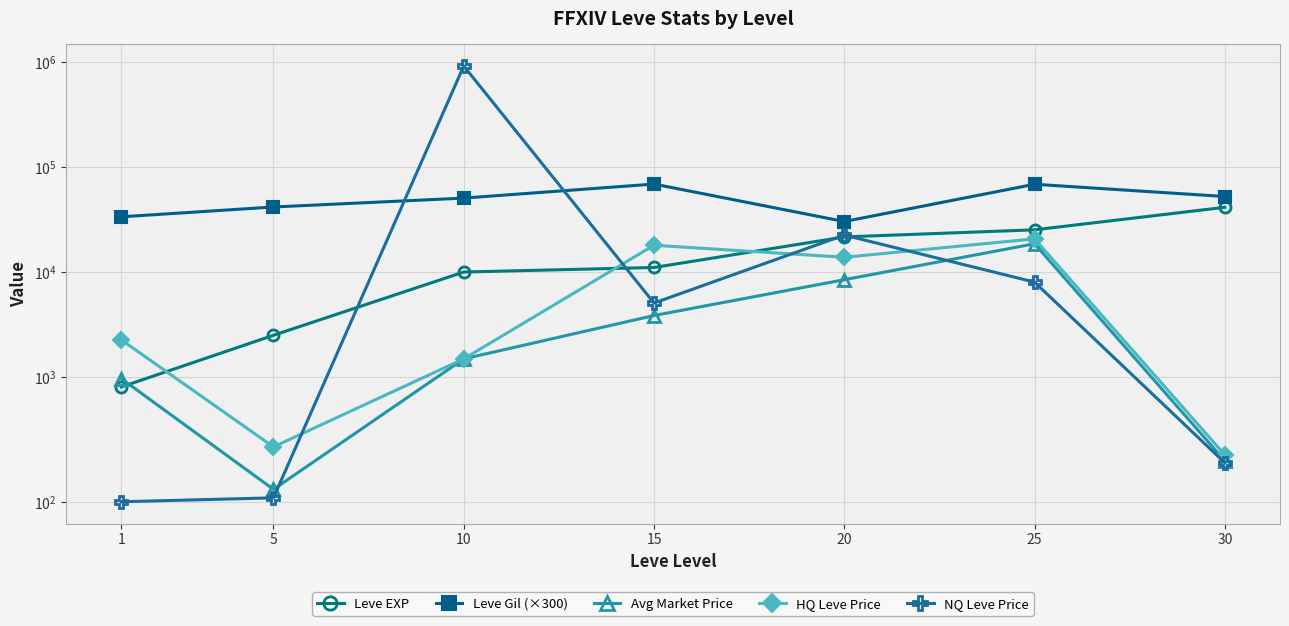

In HQ Leve Price, how many points are lower than both neighbors (excluding endpoints)?

2